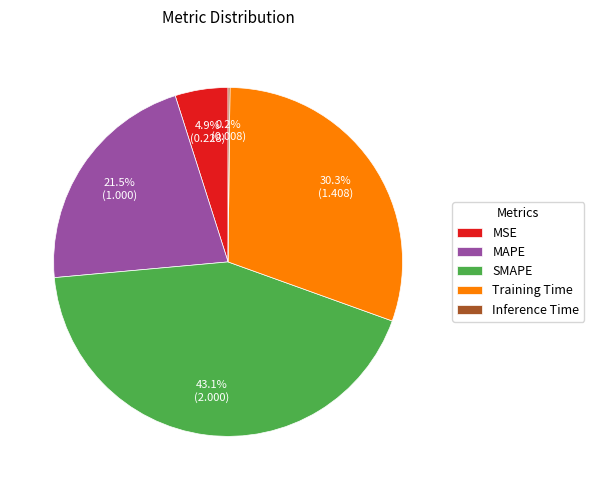

What percentage is NOT represented by SMAPE?

56.9%